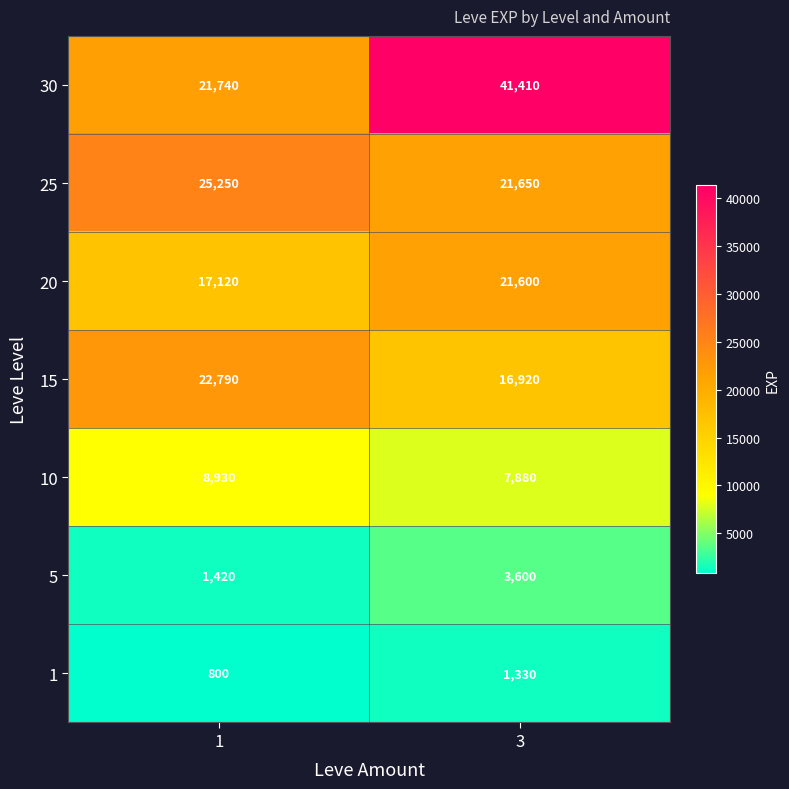

Reading left to right, extract all data points from this chart.

30: 1=21740	3=41410
25: 1=25250	3=21650
20: 1=17120	3=21600
15: 1=22790	3=16920
10: 1=8930	3=7880
5: 1=1420	3=3600
1: 1=800	3=1330